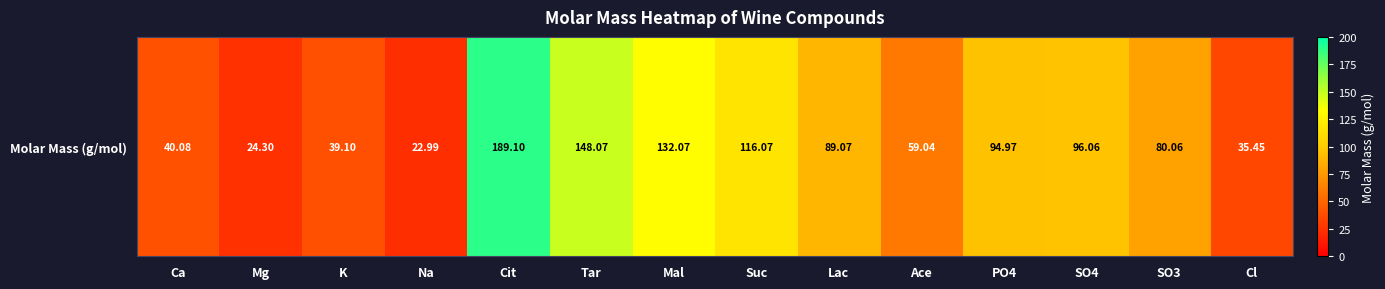

What is the ratio of the value at Ca to the value at Cl?

1.1